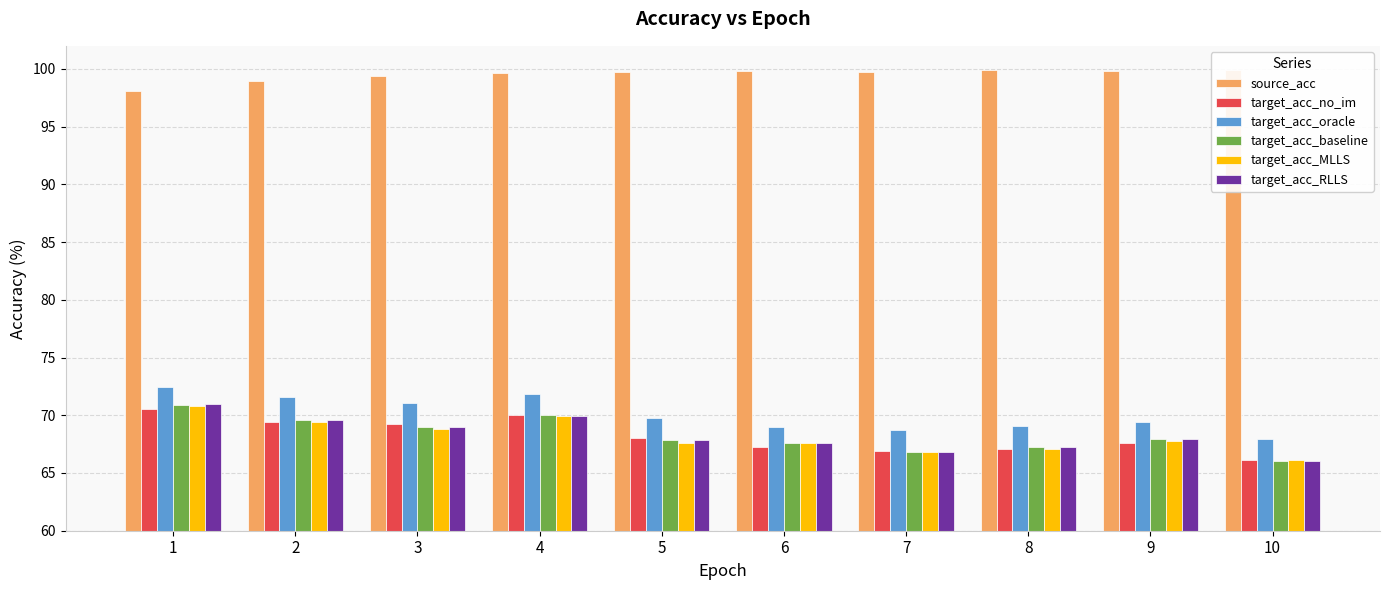

How many data points does each series have?

10